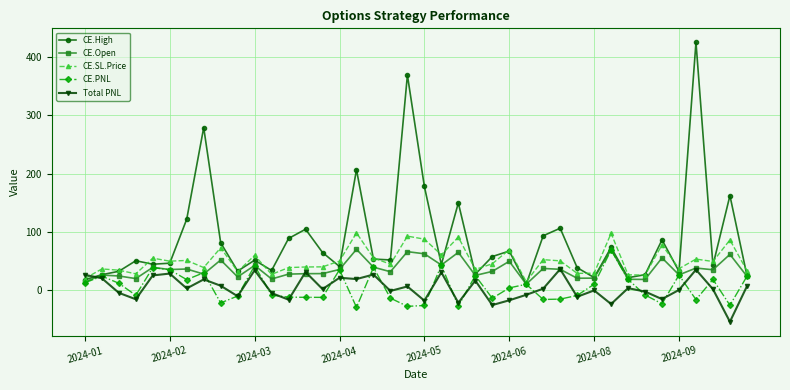

What is the highest value of the CE.Open series?

70.4